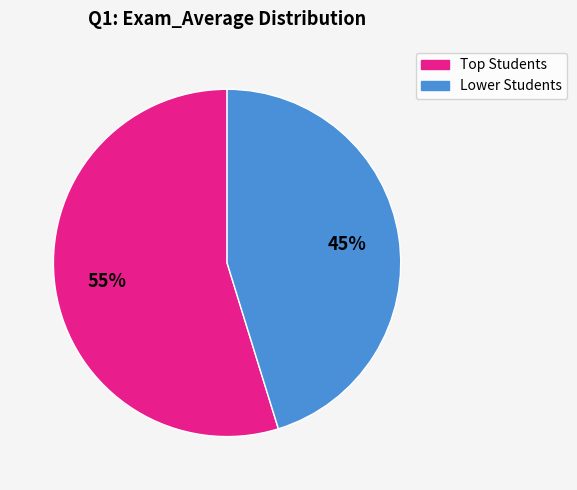

How many slices are in this pie chart?

2